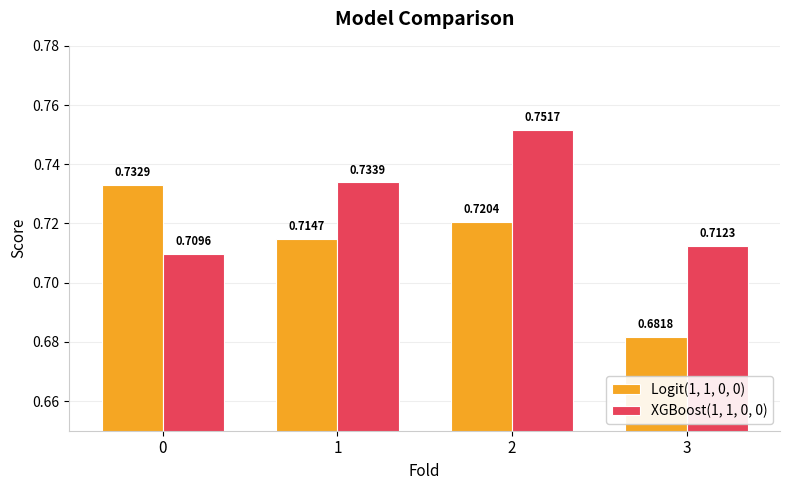

Is it true that Logit(1, 1, 0, 0) equals 1.3 at 0?

False